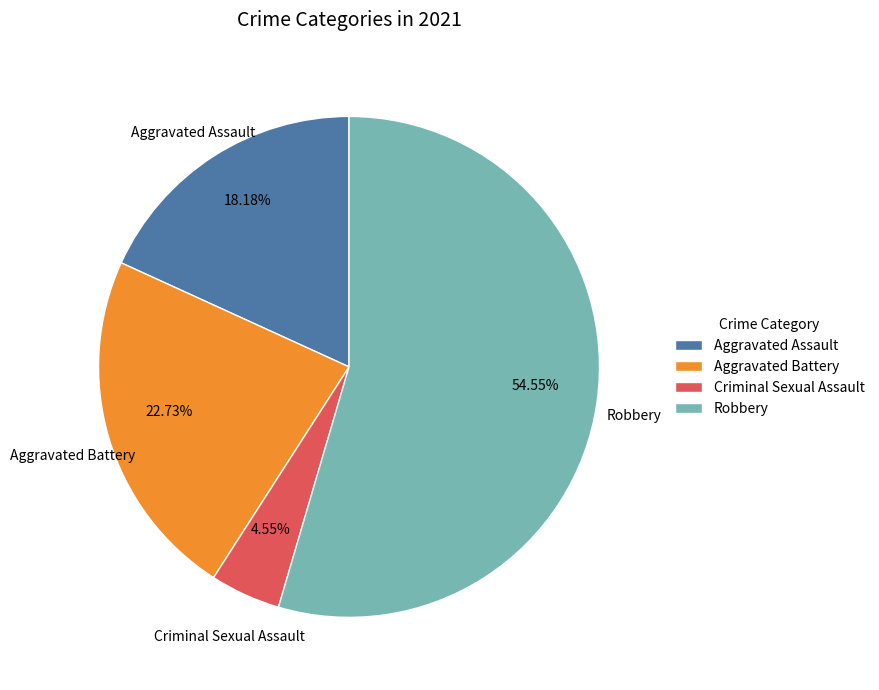

Is it true that Aggravated Assault is 18% of the pie?

True